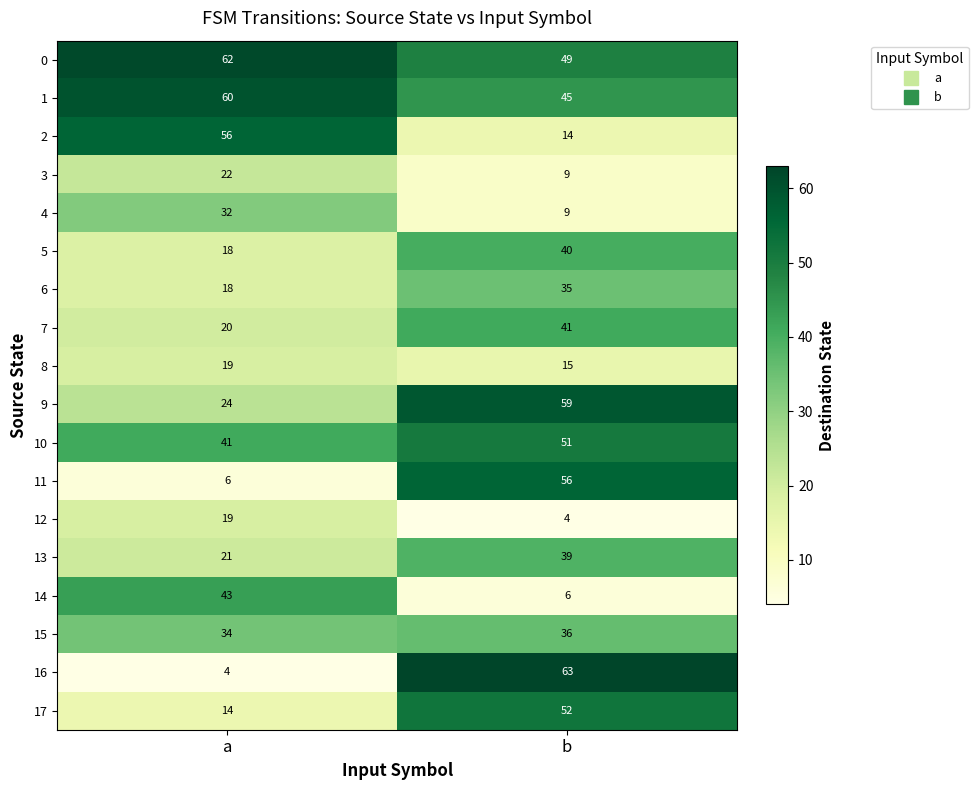

The value of 16 at b is 110. True or false?

False